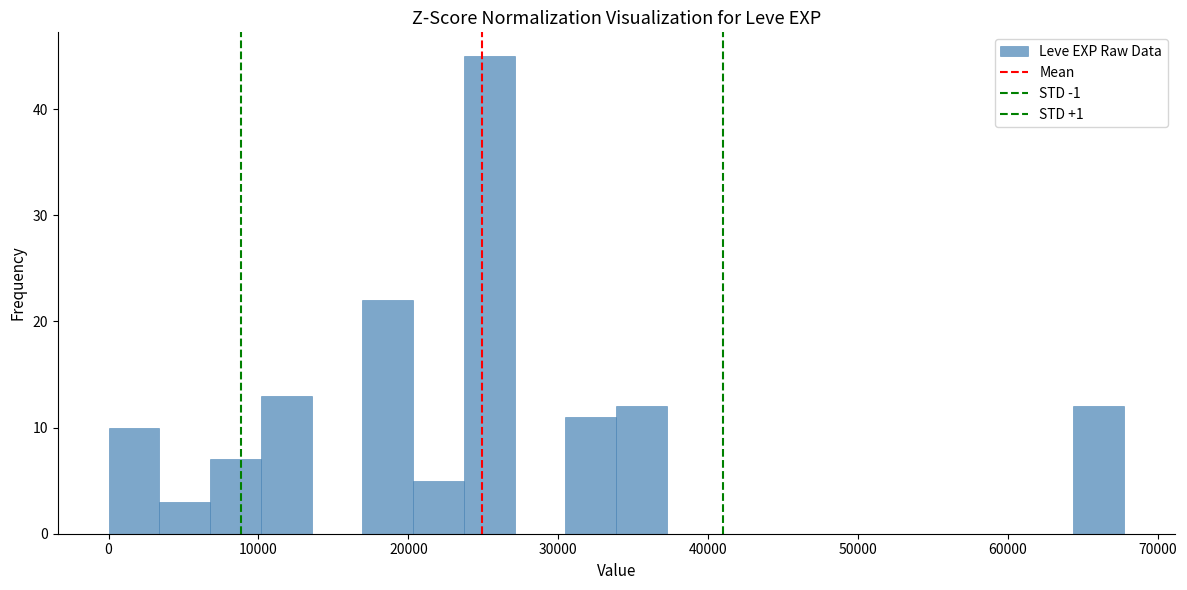

Around what value on the x-axis is the tallest bar? Give the approximate position of its centre, as read against the axis.

25000